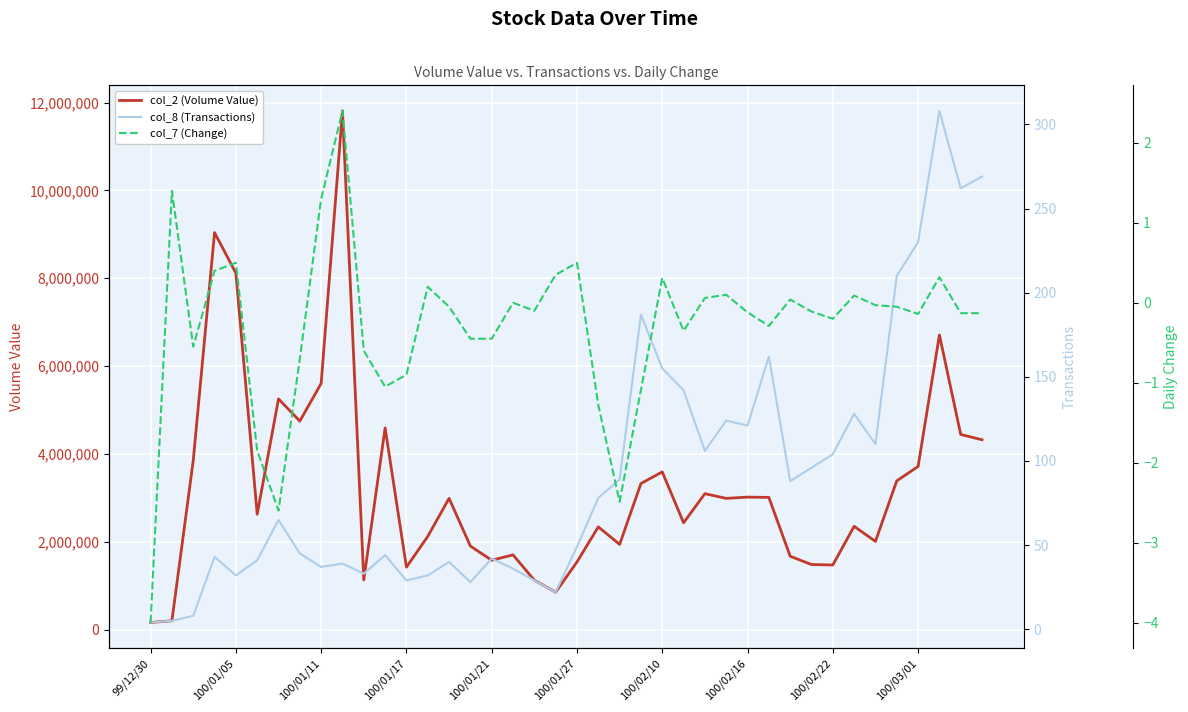

At which label is col_2 (Volume Value) closest to 5986875?

100/01/11